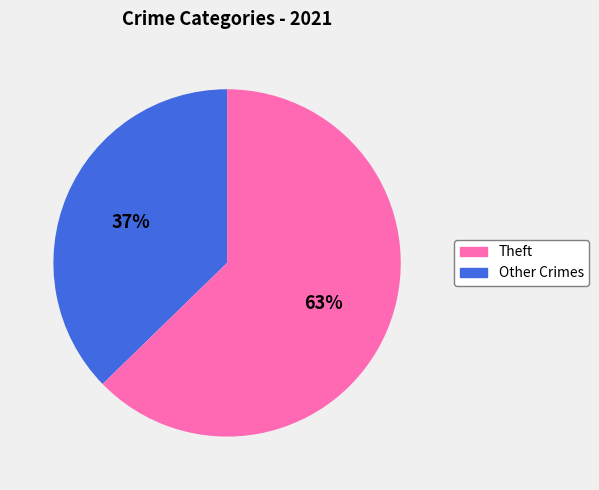

Is there any slice that represents more than half of the pie?

Yes